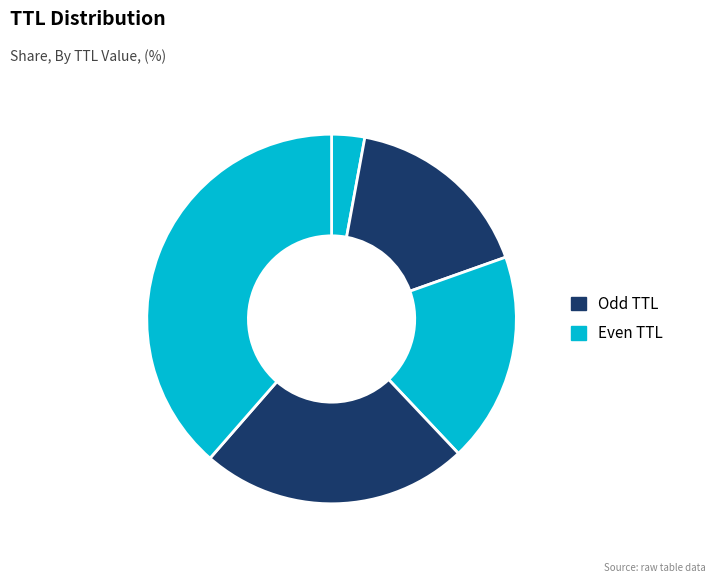

Does any single category account for the majority?

No